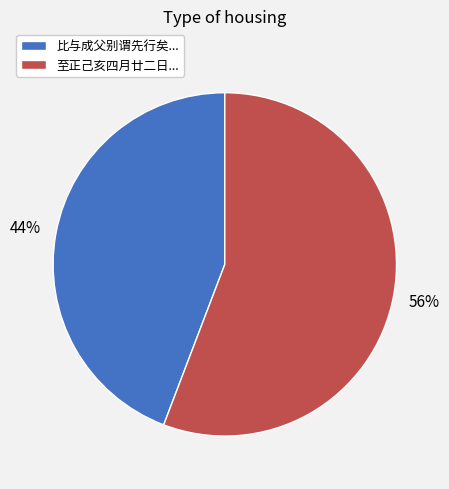

Count the number of slices in the pie.

2